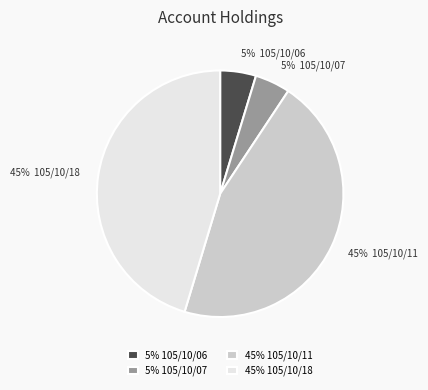

How many segments does this pie chart have?

4